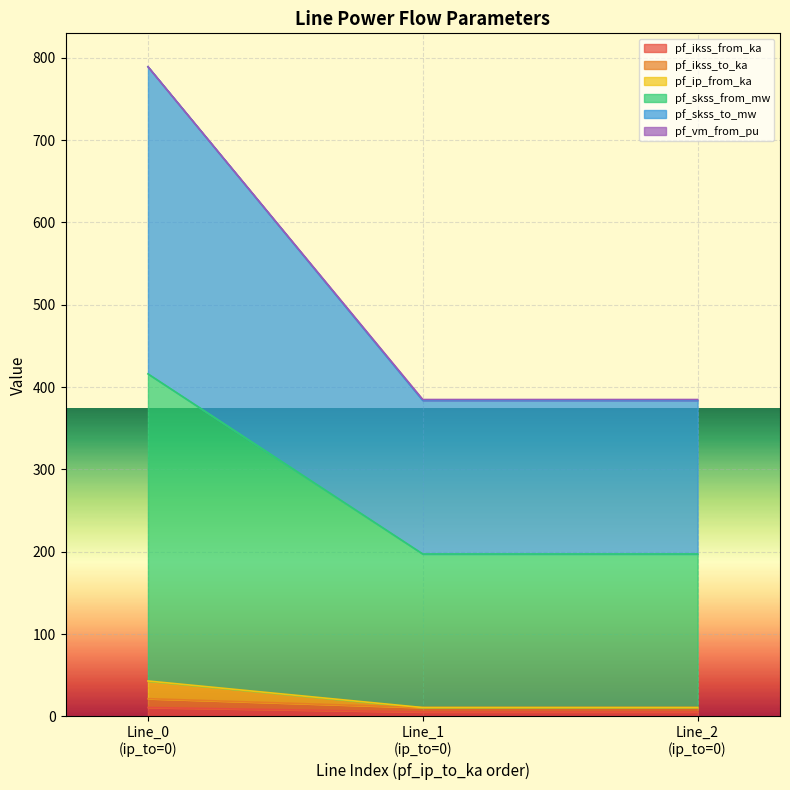

True or false: pf_skss_to_mw has a value of 19.0 at Line_2 (ip_to=0).

False